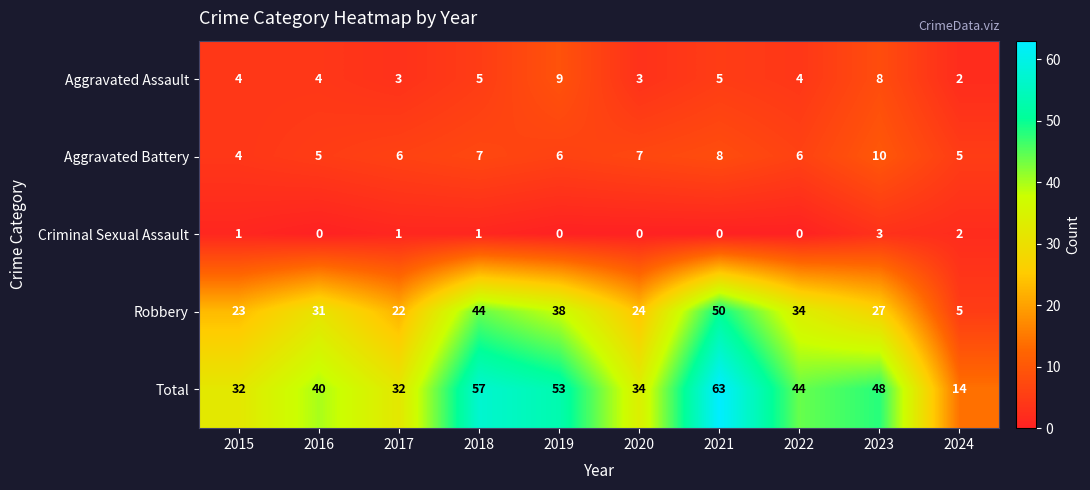

Is it true that Robbery equals 15 at 2018?

False